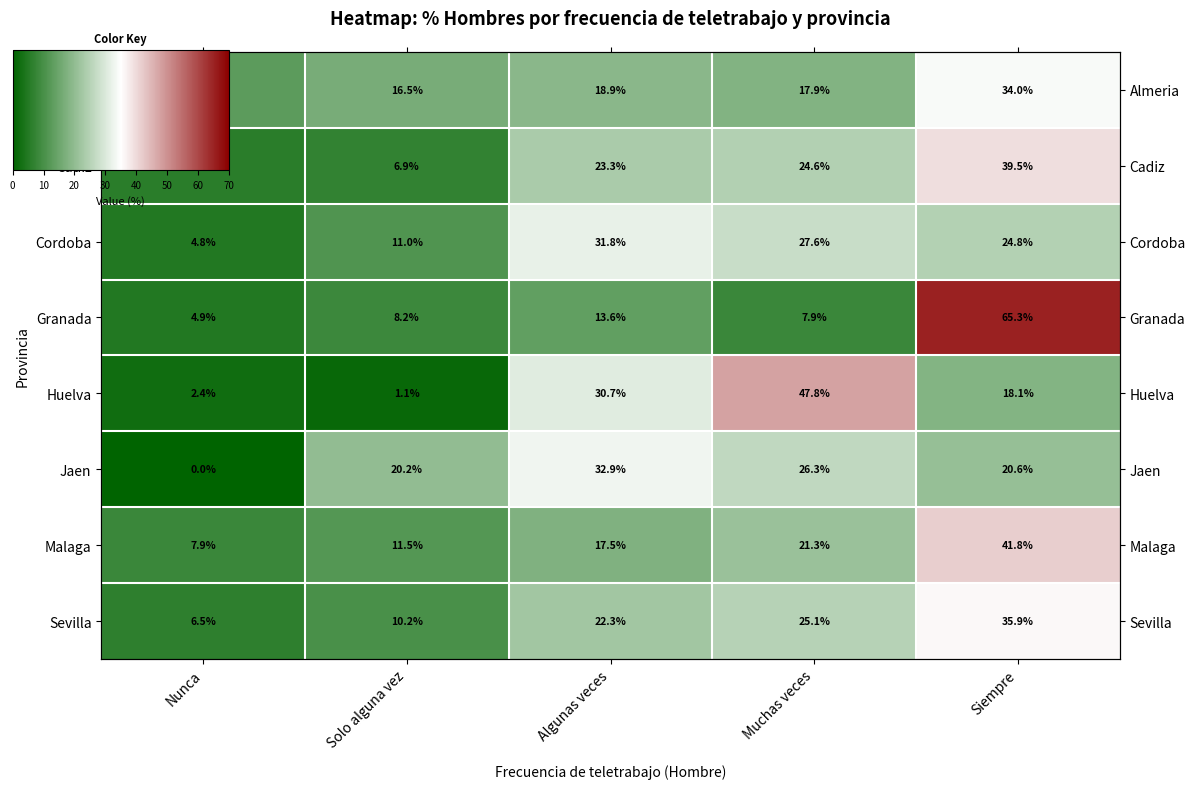

The Huelva series shows 2.4 at Nunca. True or false?

True